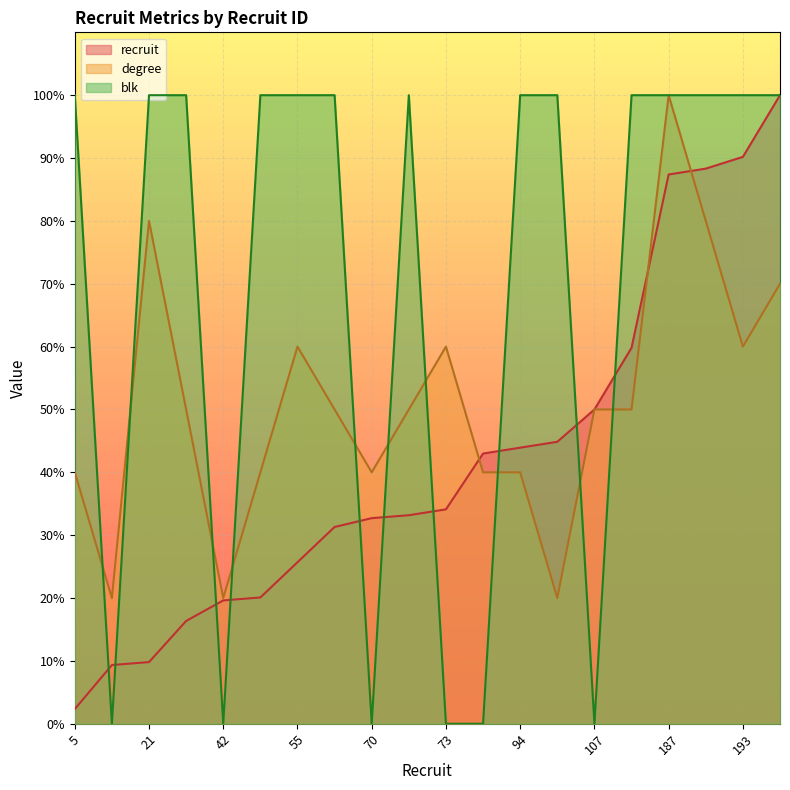

Which series has the widest spread of values?

blk